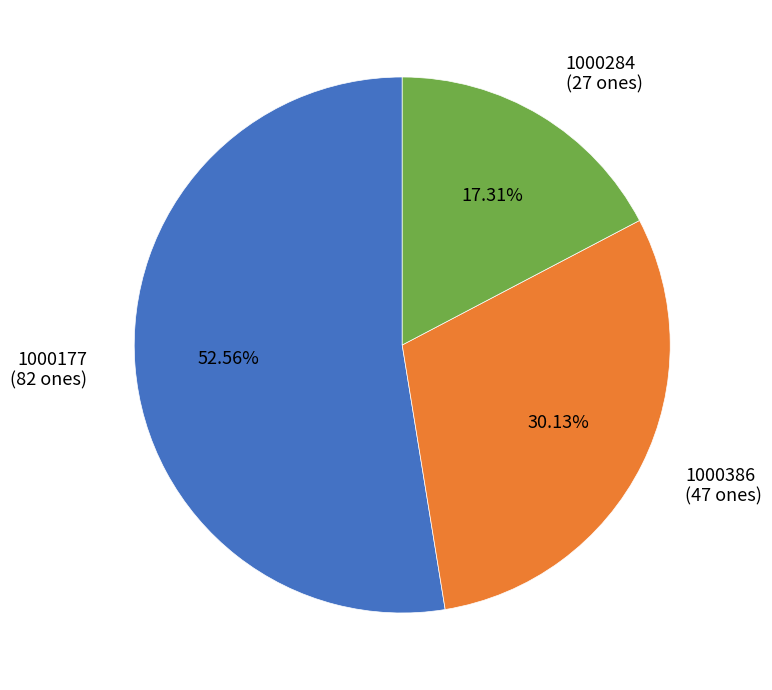

To the nearest percent, what is the difference between the largest and smallest slice percentages?

35%